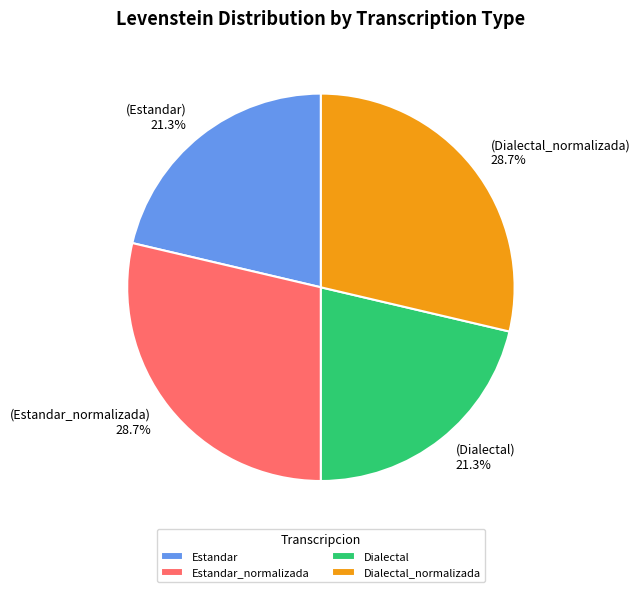

To the nearest percent, what is the difference between the Dialectal_normalizada and Estandar slice percentages?

7%